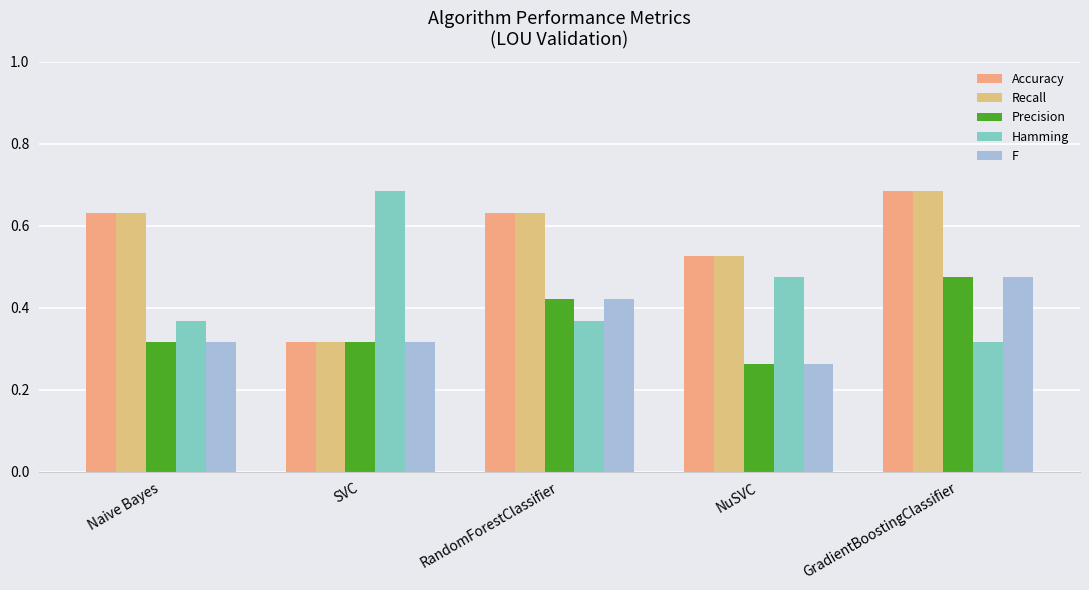

Reading right to left, list all the values displayed in this chart.

Accuracy: GradientBoostingClassifier=0.7	NuSVC=0.5	RandomForestClassifier=0.6	SVC=0.3	Naive Bayes=0.6
Recall: GradientBoostingClassifier=0.7	NuSVC=0.5	RandomForestClassifier=0.6	SVC=0.3	Naive Bayes=0.6
Precision: GradientBoostingClassifier=0.5	NuSVC=0.3	RandomForestClassifier=0.4	SVC=0.3	Naive Bayes=0.3
Hamming: GradientBoostingClassifier=0.3	NuSVC=0.5	RandomForestClassifier=0.4	SVC=0.7	Naive Bayes=0.4
F: GradientBoostingClassifier=0.5	NuSVC=0.3	RandomForestClassifier=0.4	SVC=0.3	Naive Bayes=0.3